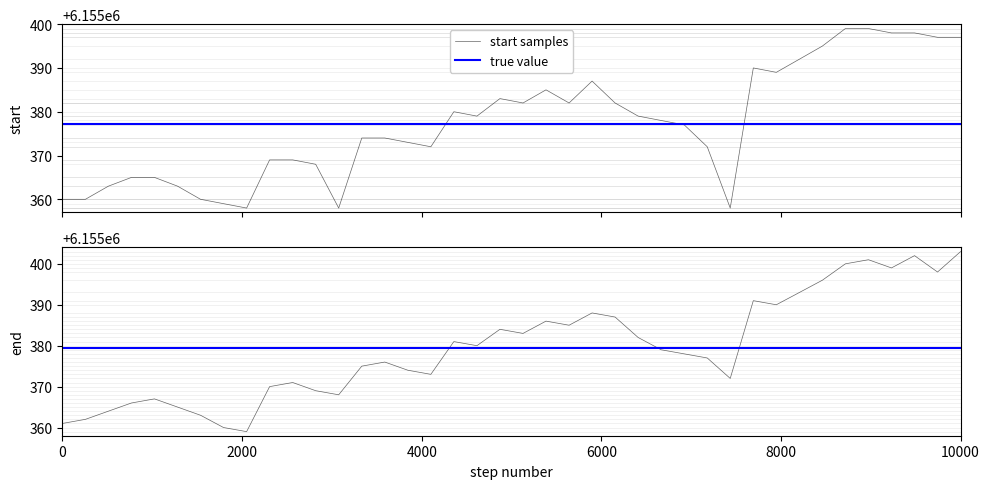

What is the difference between the maximum and minimum values in the start series?

41